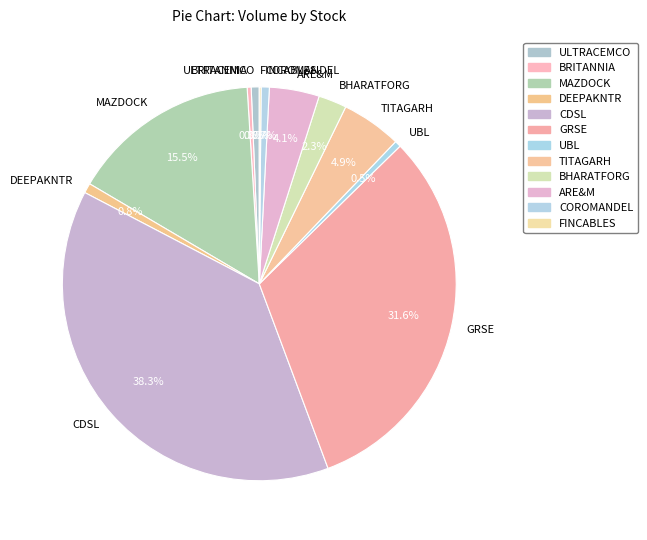

To the nearest percent, what is the difference between the largest and smallest slice percentages?

38%